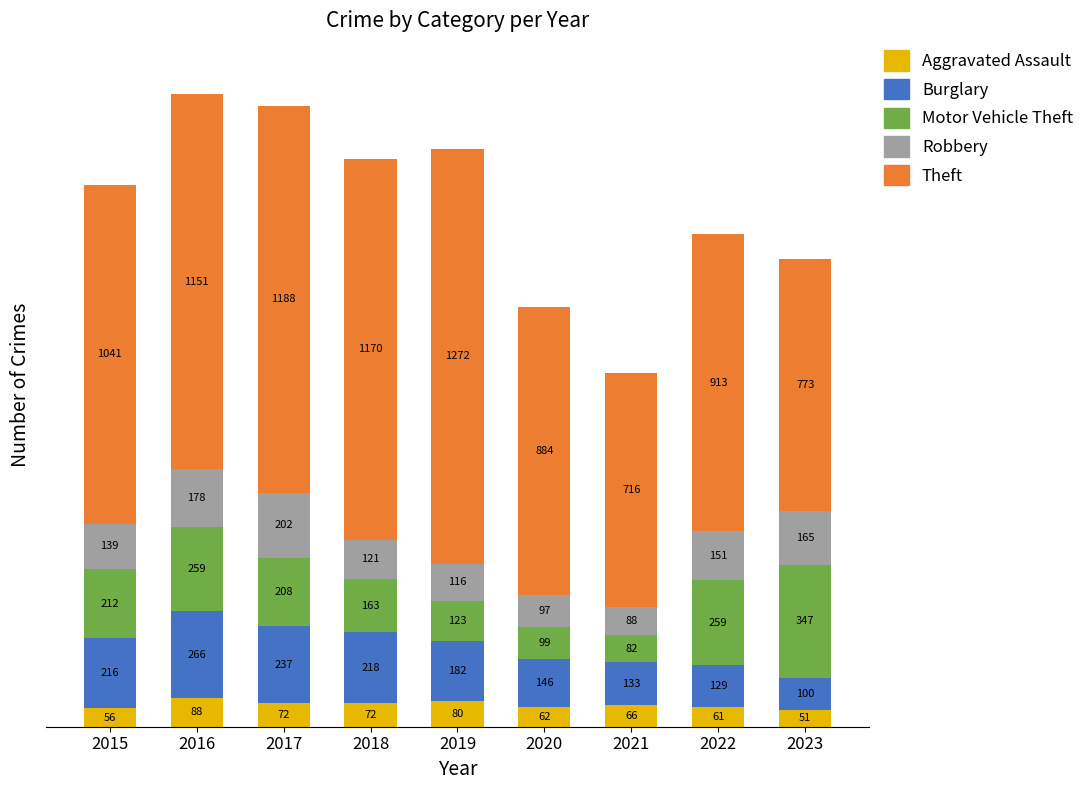

The value of Aggravated Assault at 2019 is 80. True or false?

True